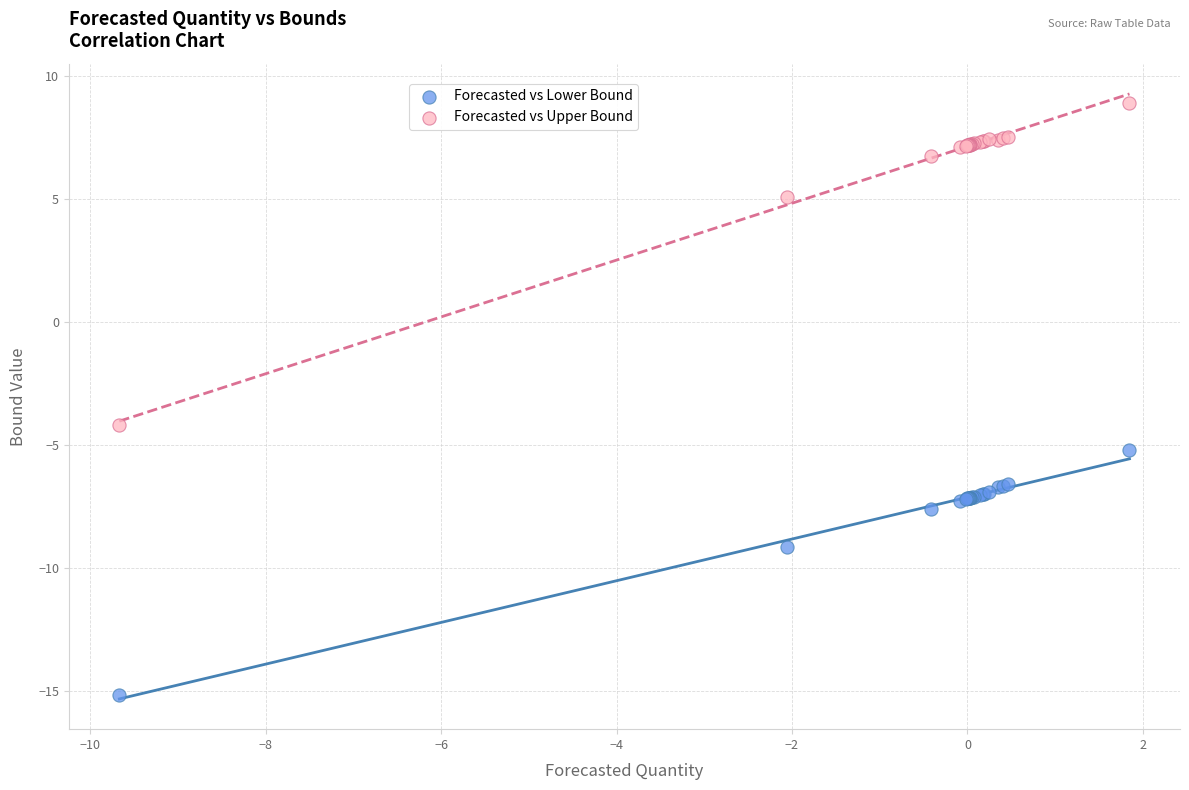

Which series contains the lowest Y value?

Forecasted vs Lower Bound